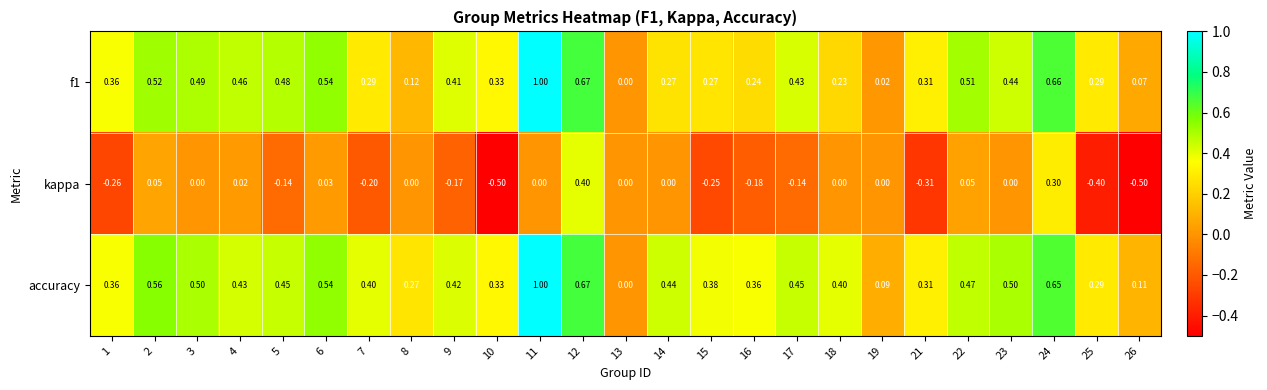

Count the number of categories in the chart.

25